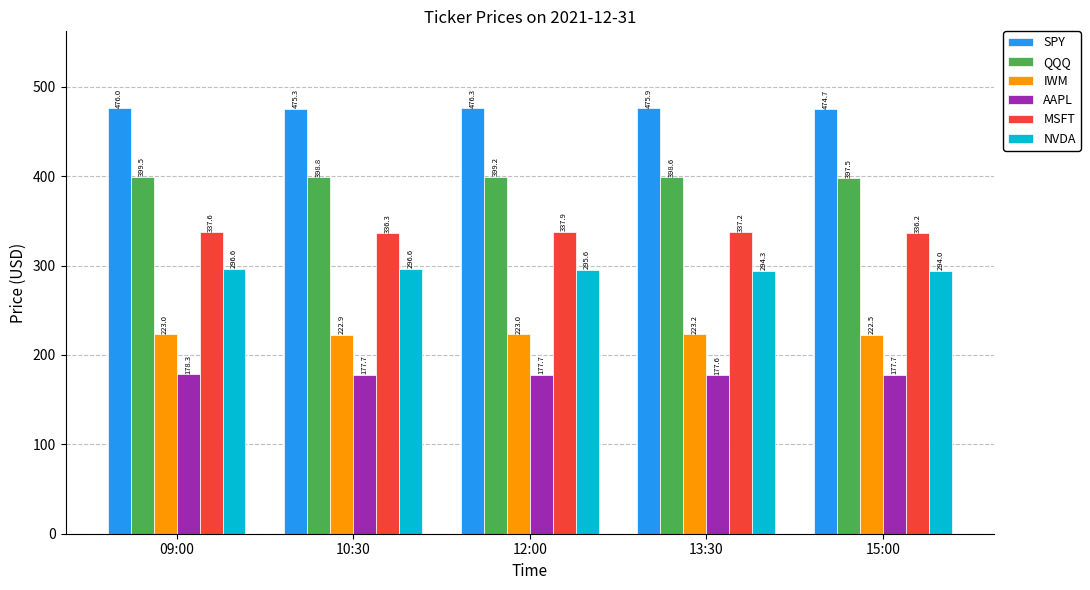

What is the sum of the AAPL values at 12:00 and 15:00?

355.3